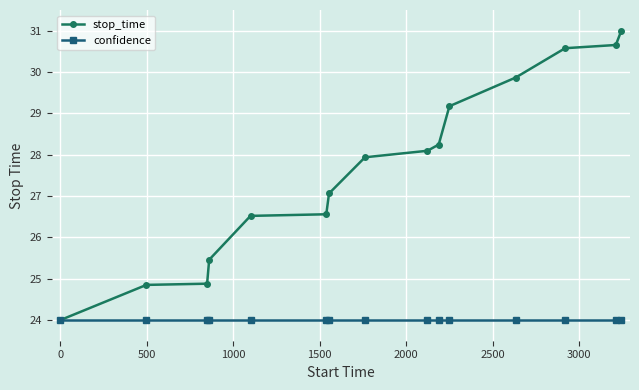

What is the value of the stop_time point at the 9th from the left?

28.1